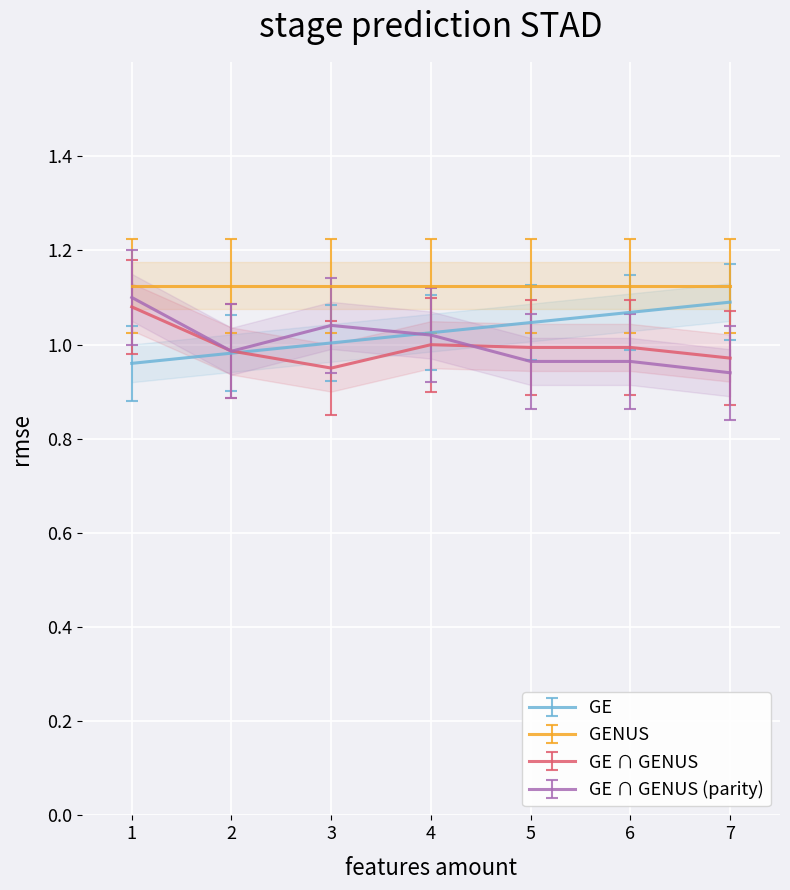

How many categories are shown in the chart?

7